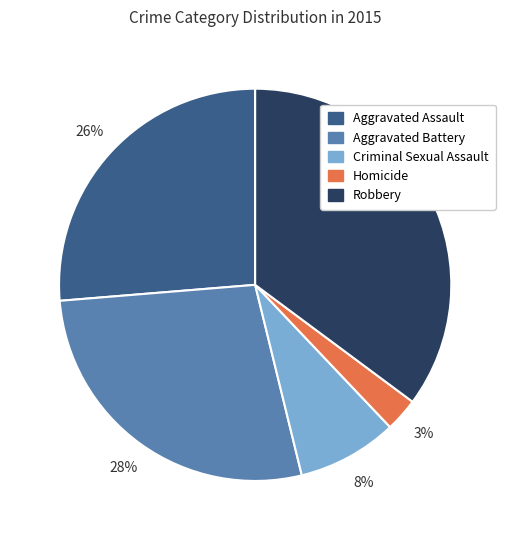

Count the number of slices in the pie.

5